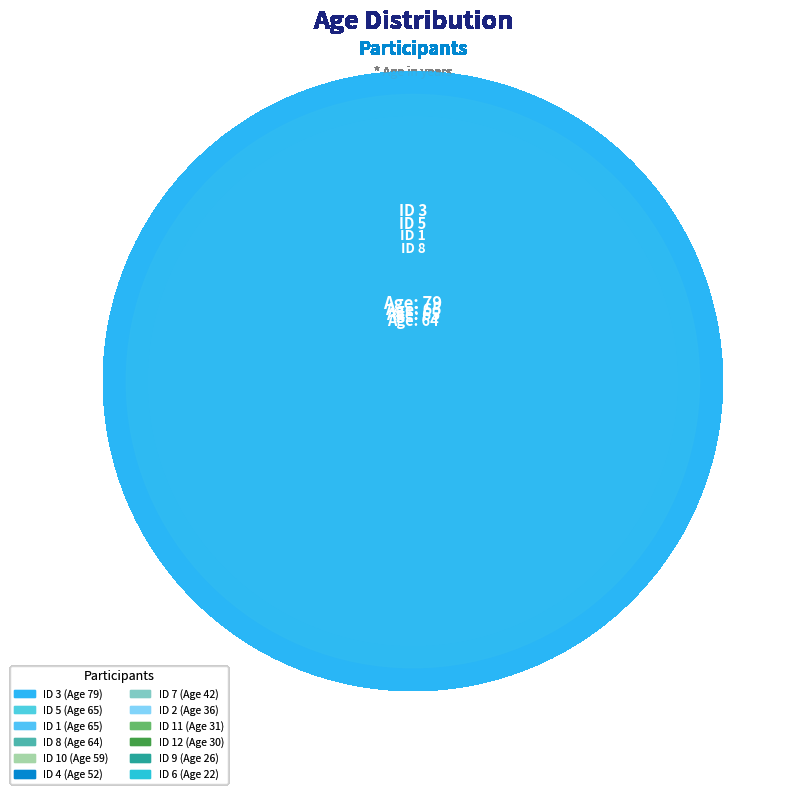

Does 3 represent more than half of the total?

No